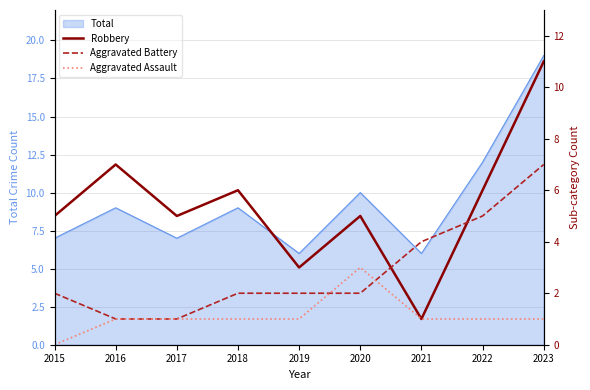

What is the spread (max minus min) of values at 2020?

3